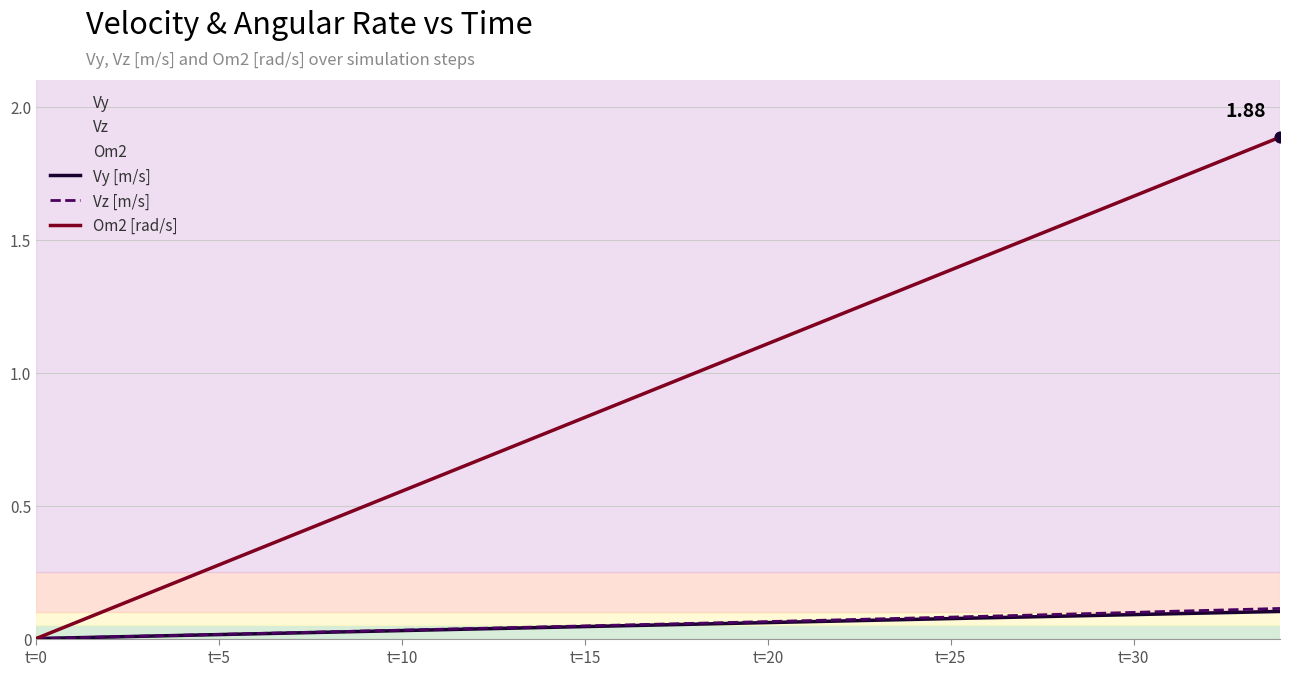

At how many categories does at least one series exceed 1?

16